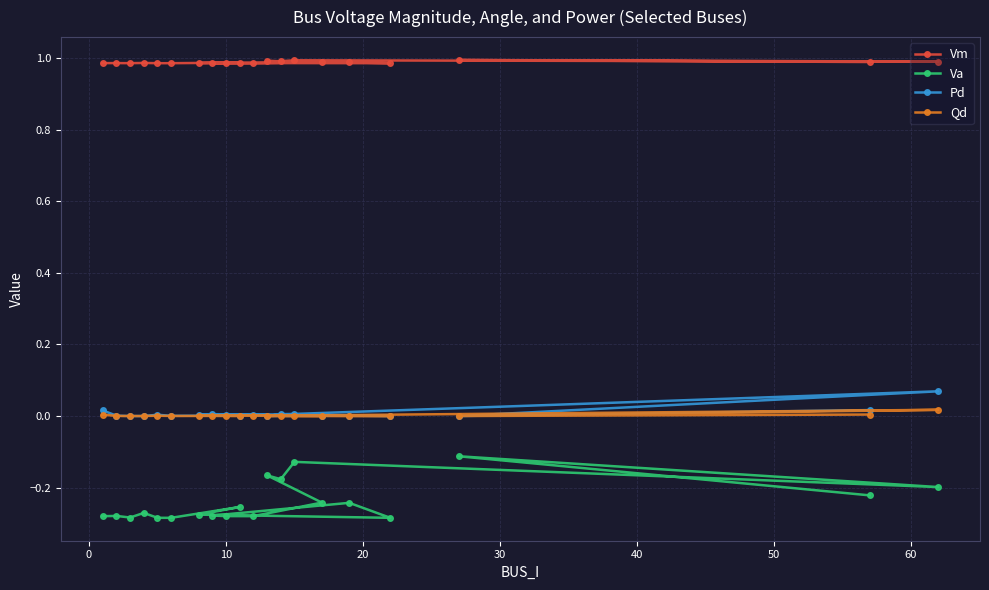

Which series has the widest spread of values?

Va